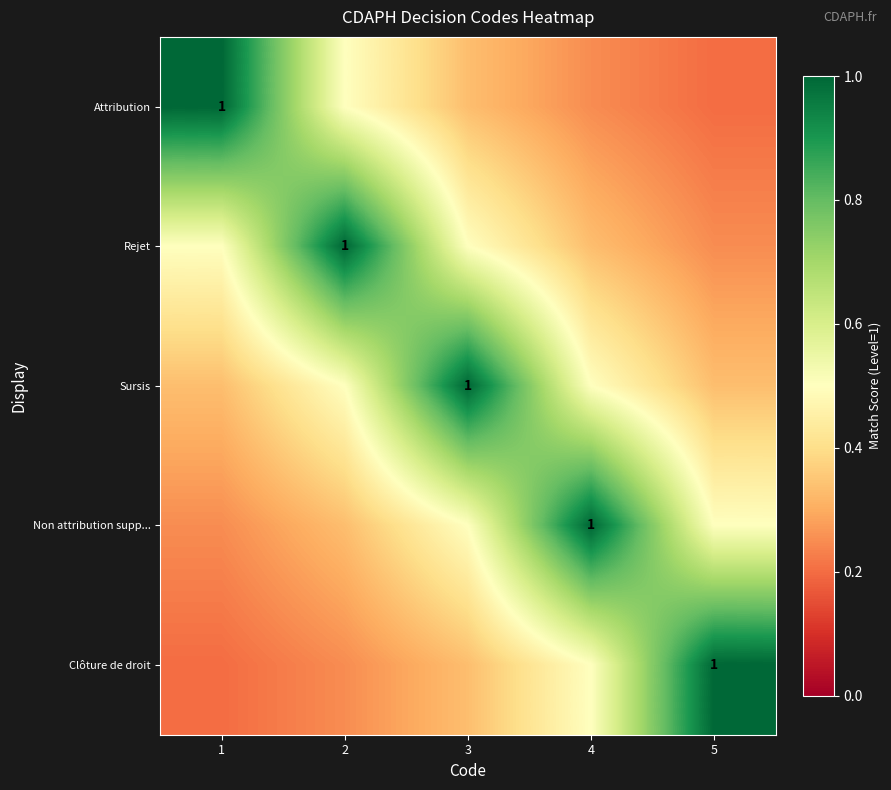

List the series in order of their peak value, lowest first.

Attribution, Rejet, Sursis, Non attribution supp..., Clôture de droit